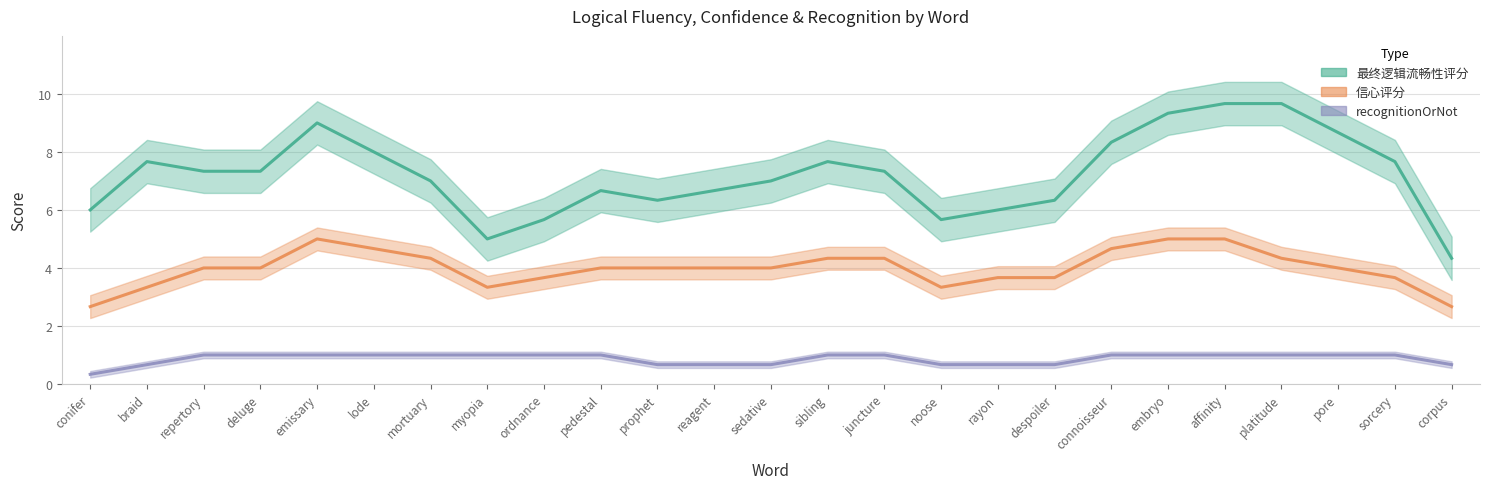

What is the label of the 18th point from the right?

myopia